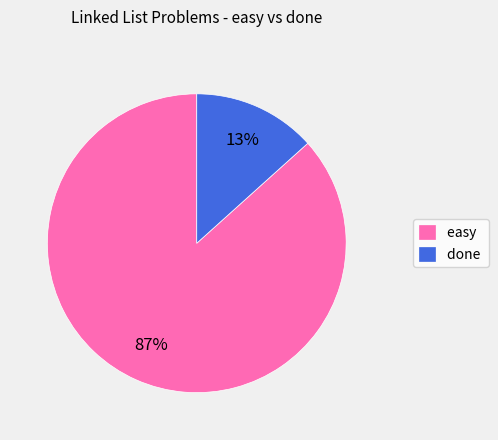

Which category has the smallest portion of the pie?

done